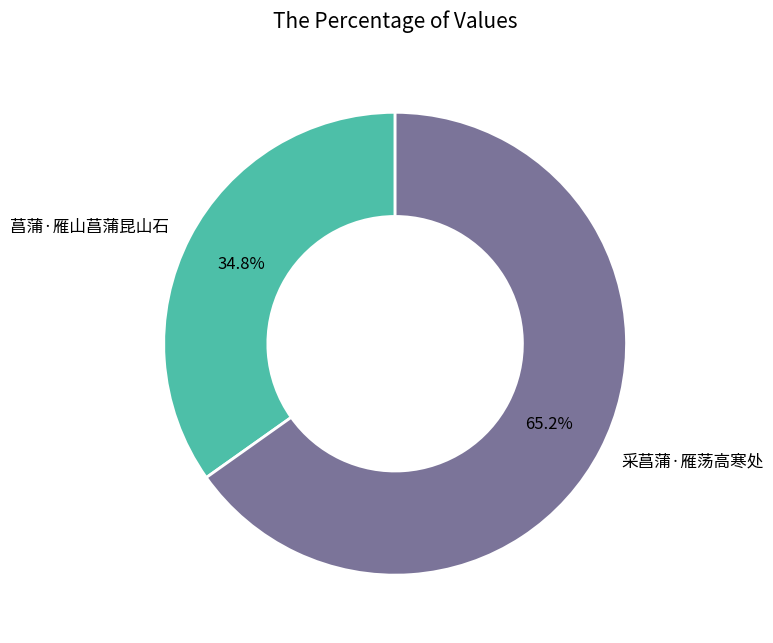

To the nearest percent, what portion does 采菖蒲·雁荡高寒处 represent?

65%